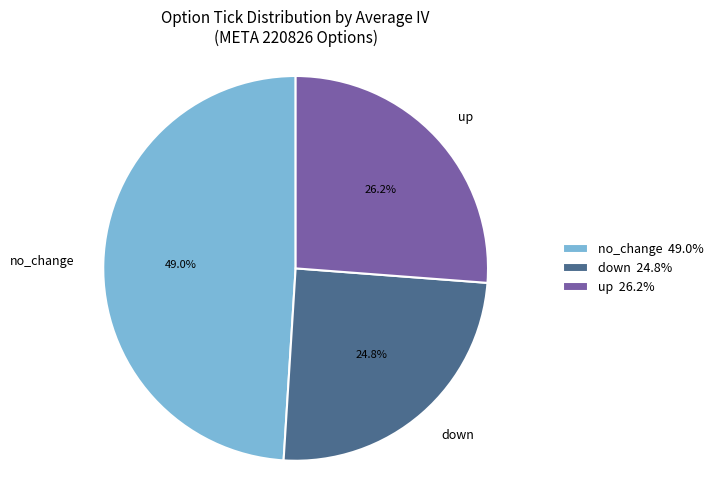

Is there a majority slice in this chart?

No